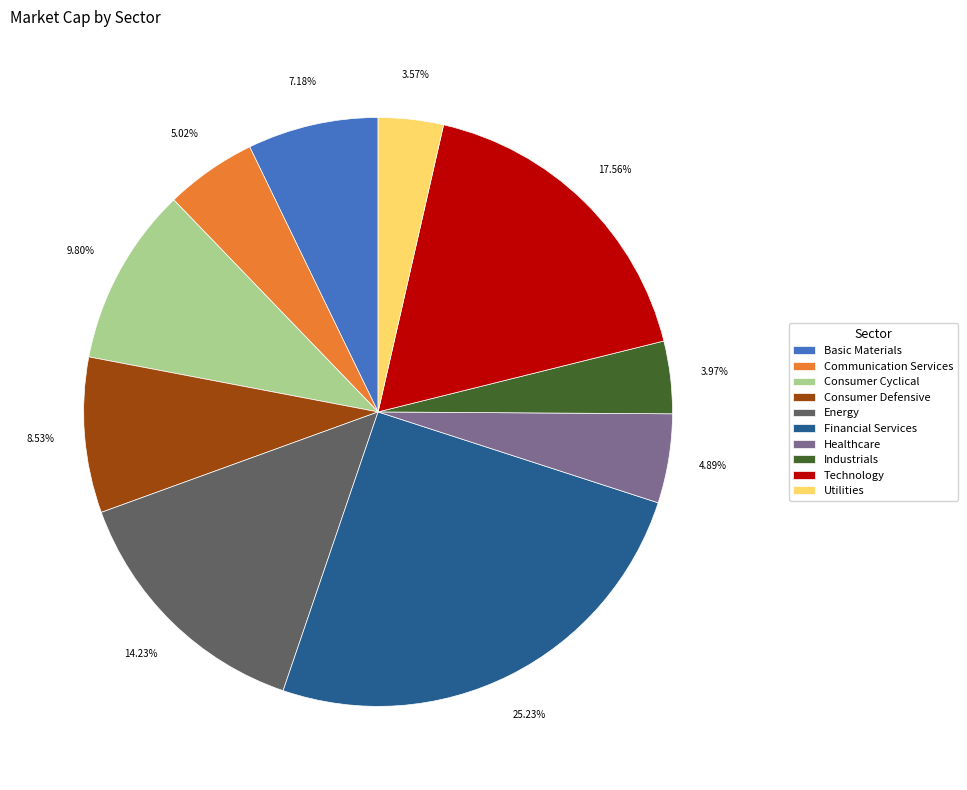

Is there a majority slice in this chart?

No